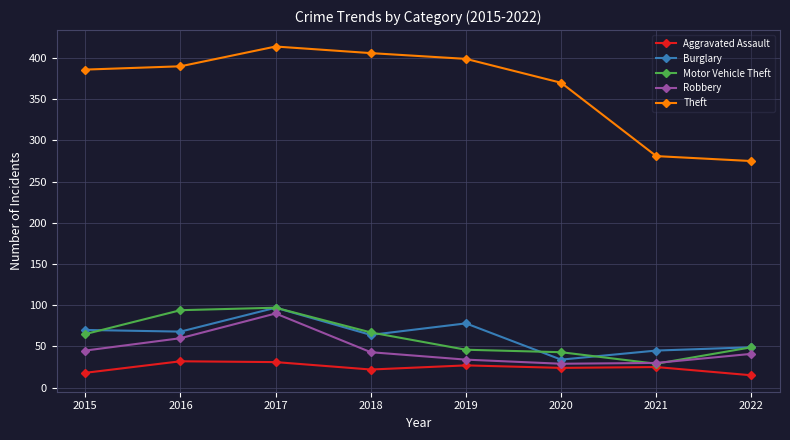

What is the minimum value shown in the chart?

15